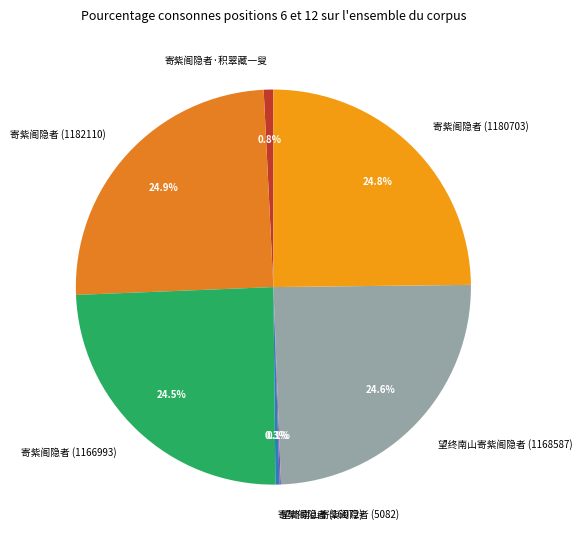

Does any single category account for the majority?

No